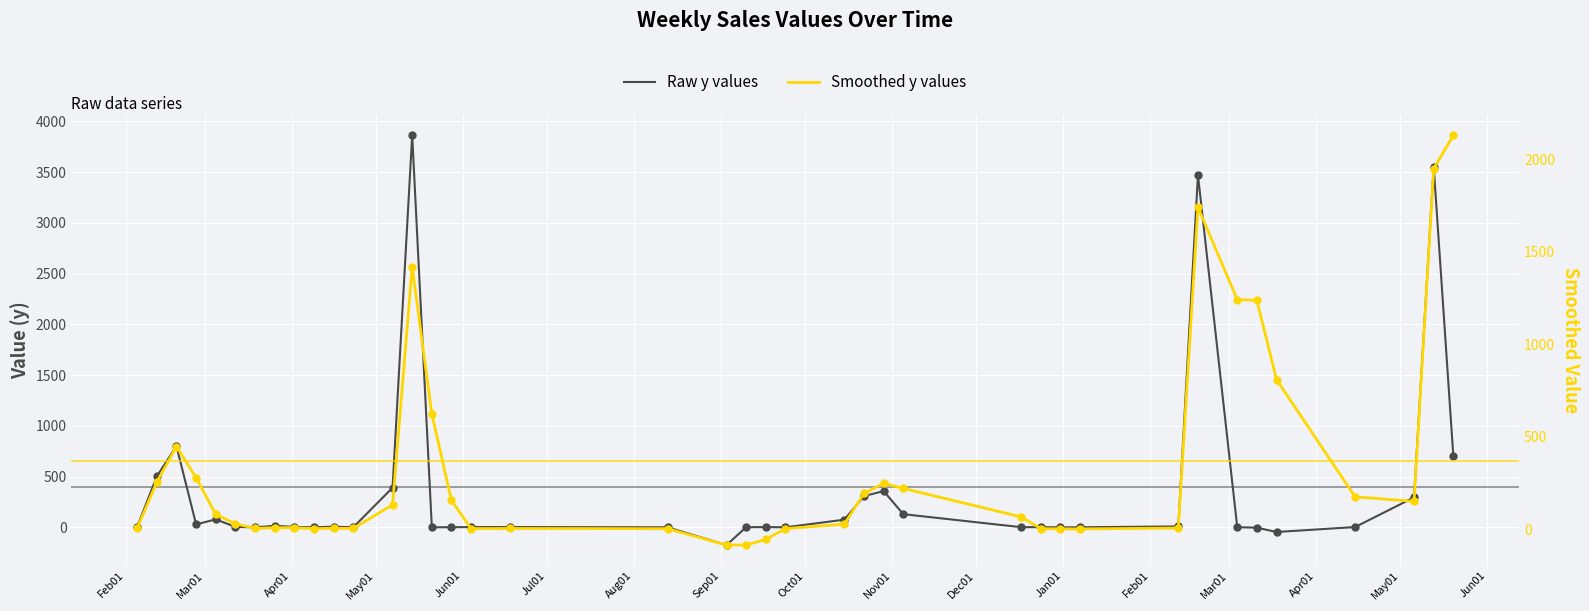

At how many categories does at least one series exceed 2587?

3